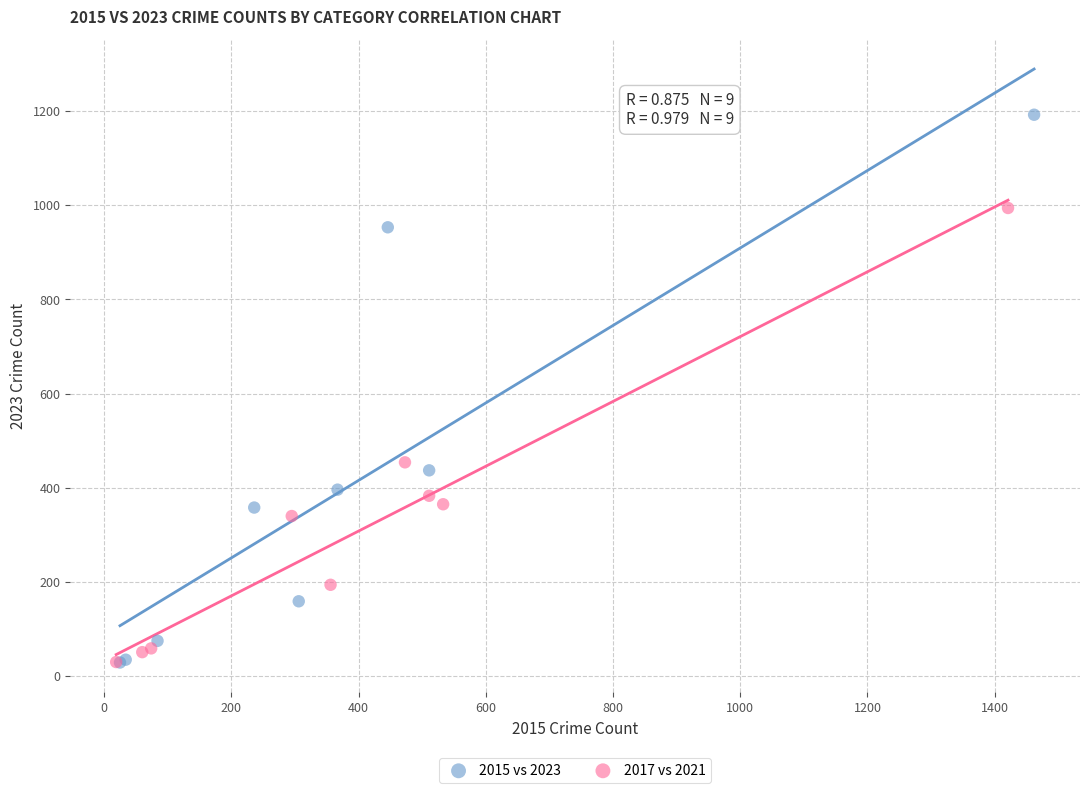

Which series has the largest Y range (max minus min)?

2015 vs 2023